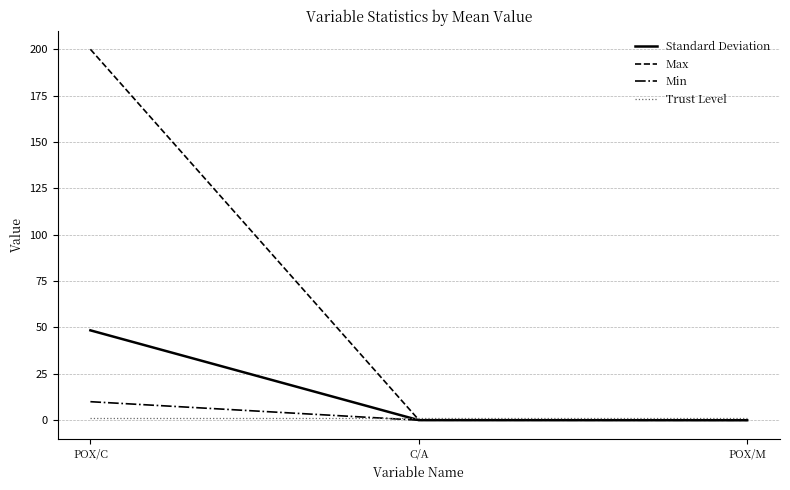

What is the sum of the Max values at POX/C and POX/M?

200.0